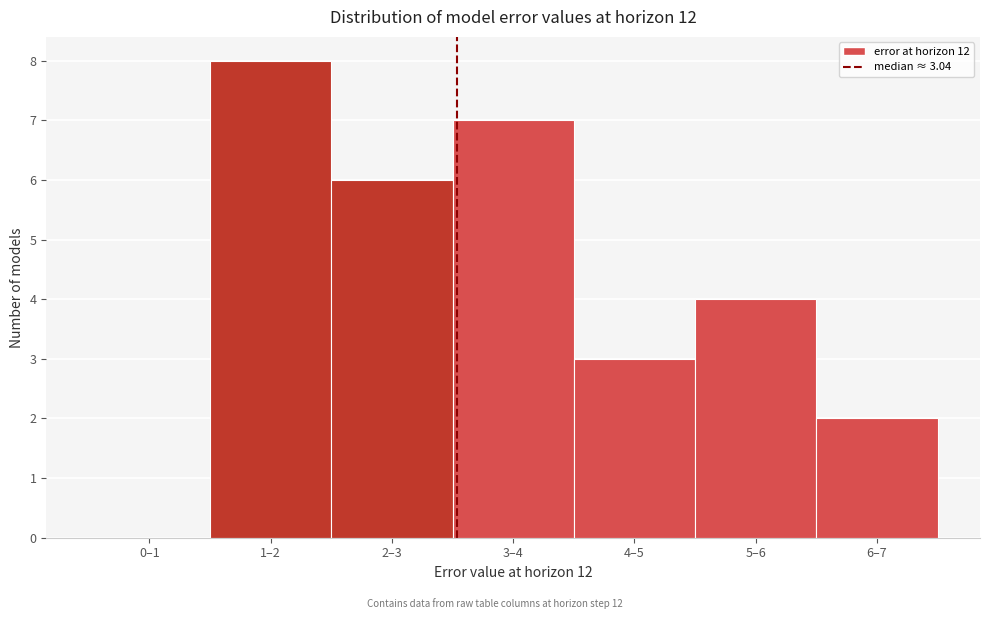

Reading right to left, what are all the values shown in this chart?

6–7=2	5–6=4	4–5=3	3–4=7	2–3=6	1–2=8	0–1=0